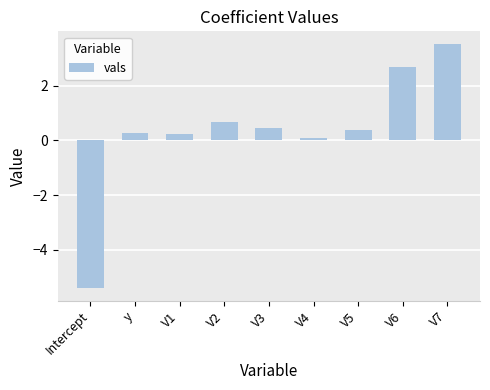

Reading right to left, transcribe all the data shown in this chart.

V7=3.5	V6=2.7	V5=0.4	V4=0.1	V3=0.4	V2=0.7	V1=0.2	y=0.3	Intercept=-5.4